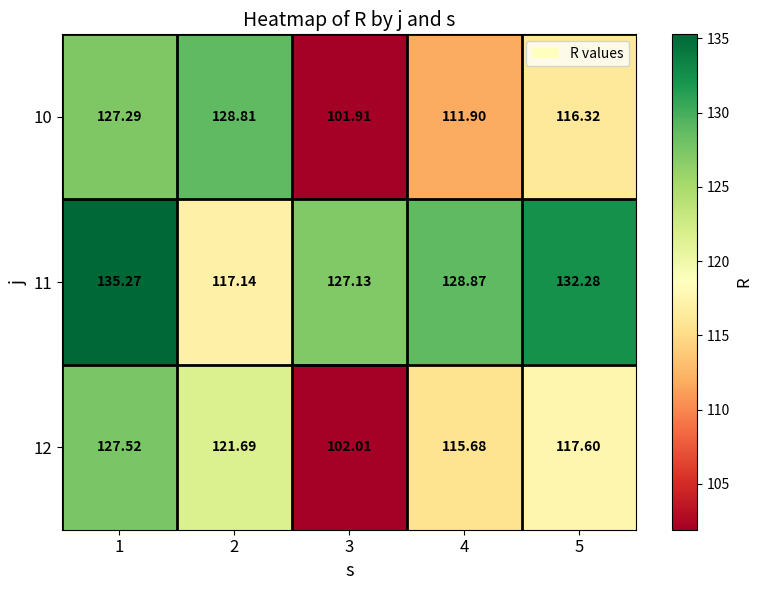

Is the value of 12 at 3 greater than the value of 10 at 3?

Yes